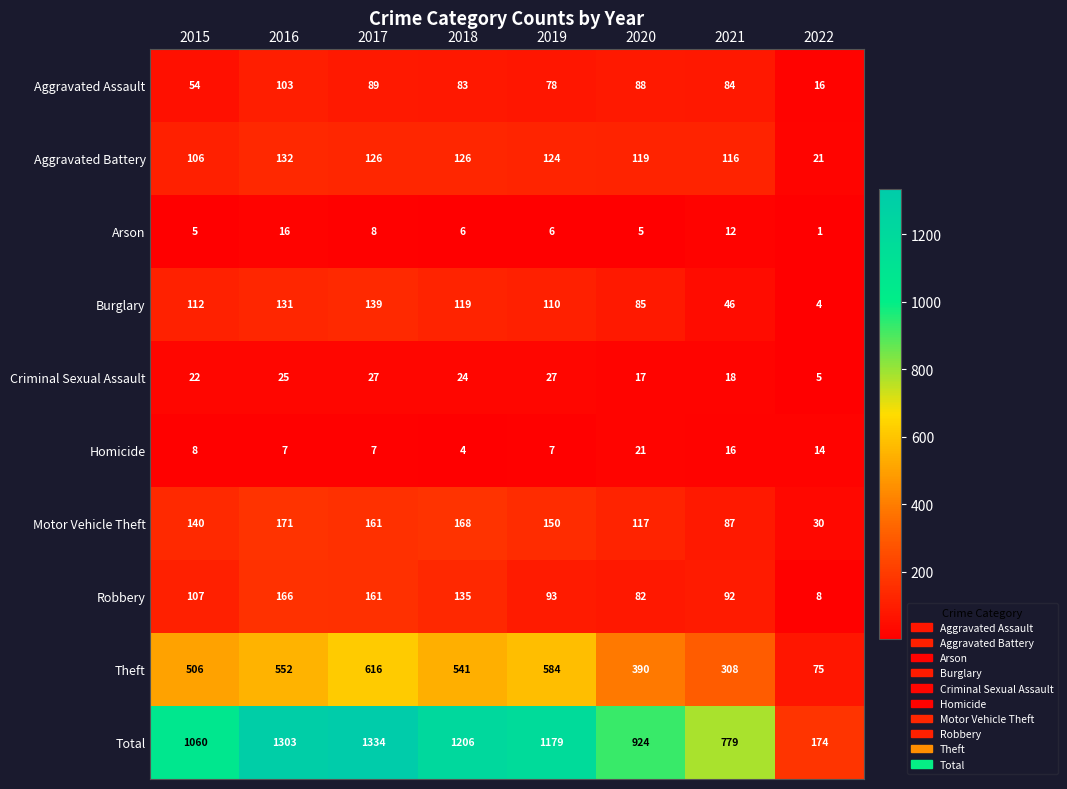

At 2020, list the series in order from largest to smallest.

Total, Theft, Aggravated Battery, Motor Vehicle Theft, Aggravated Assault, Burglary, Robbery, Homicide, Criminal Sexual Assault, Arson